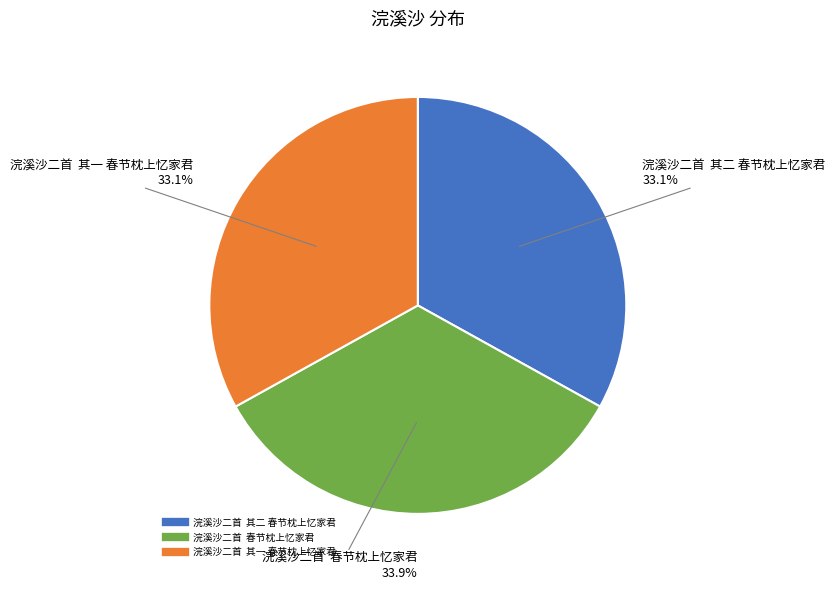

Approximately how many times larger is the value at 浣溪沙二首 春节枕上忆家君 compared to 浣溪沙二首 其二 春节枕上忆家君?

1.0